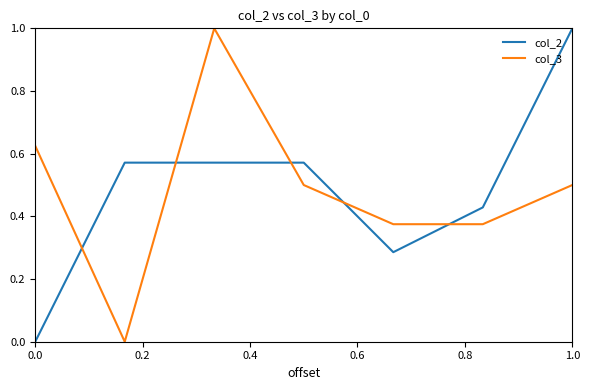

What is the difference between the maximum and minimum values in the col_2 series?

1.0